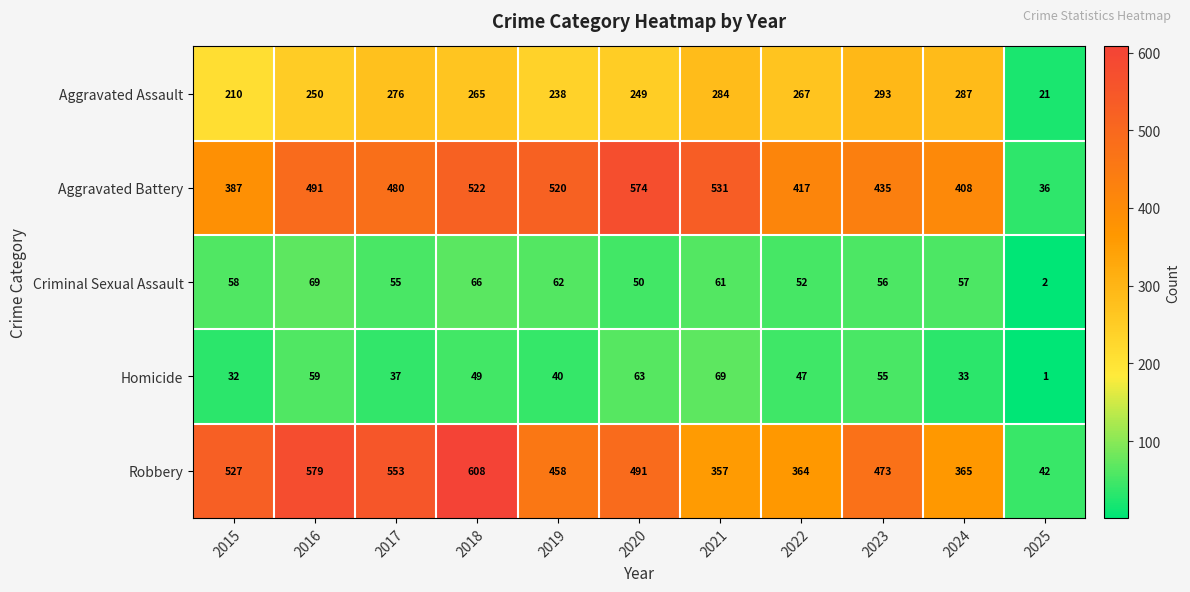

What is the spread (max minus min) of values at 2023?

418